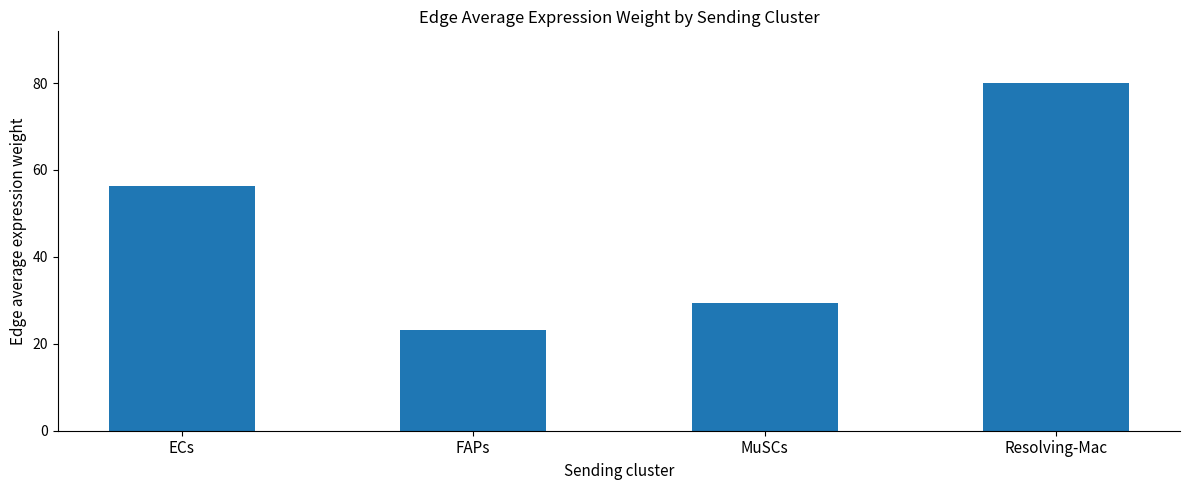

Rank the categories by value from lowest to highest.

FAPs, MuSCs, ECs, Resolving-Mac